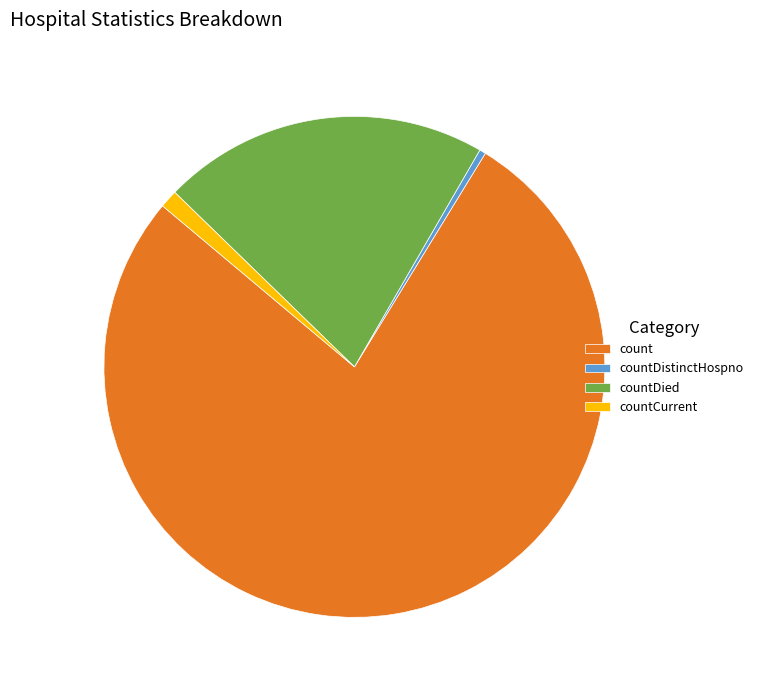

Rank the categories by value from lowest to highest.

countDistinctHospno, countCurrent, countDied, count